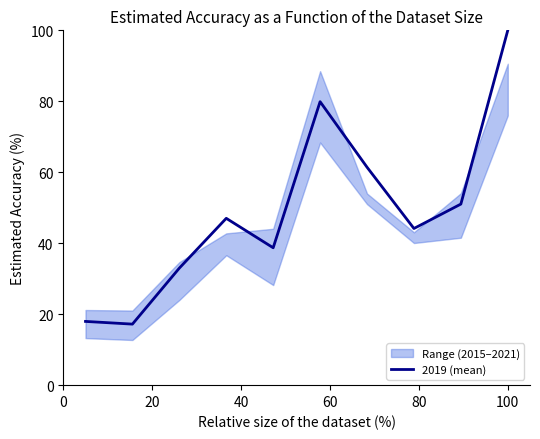

Does the chart display data point markers on the line(s)?

No